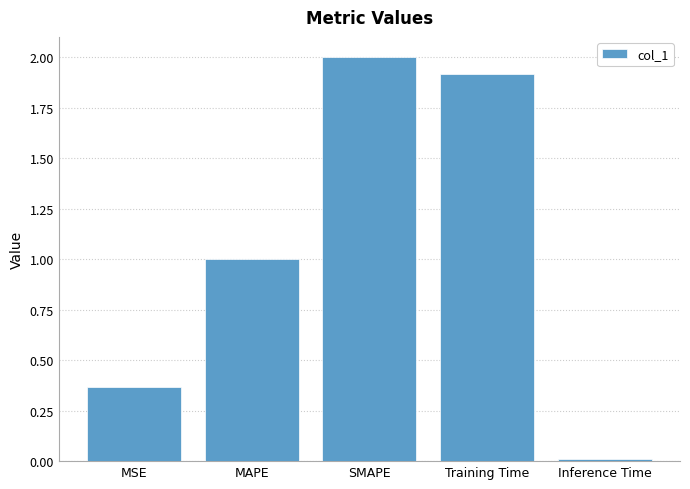

Rank the categories by value from lowest to highest.

Inference Time, MSE, MAPE, Training Time, SMAPE